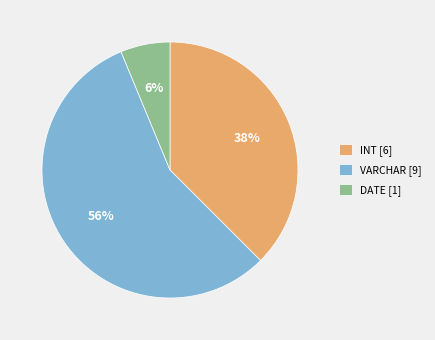

To the nearest percent, what is the difference between the DATE and VARCHAR slice percentages?

50%